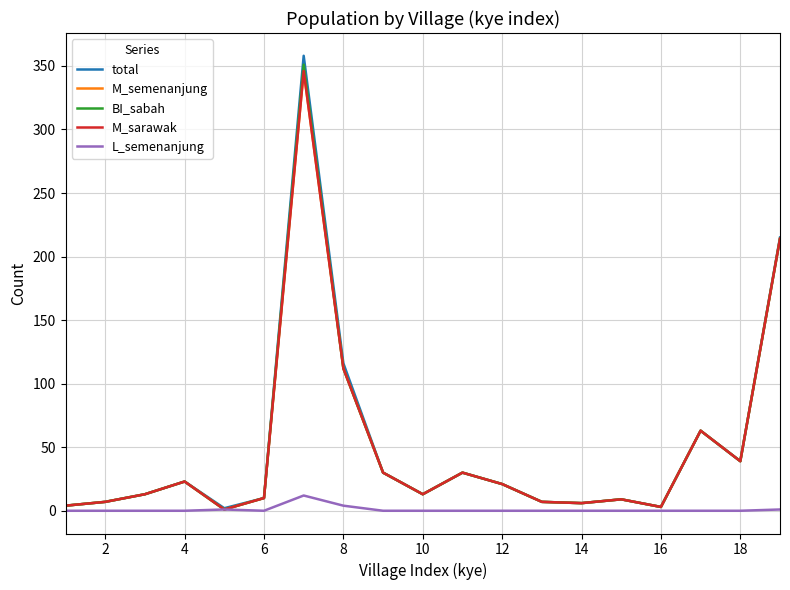

True or false: L_semenanjung and BI_sabah cross at least once.

False